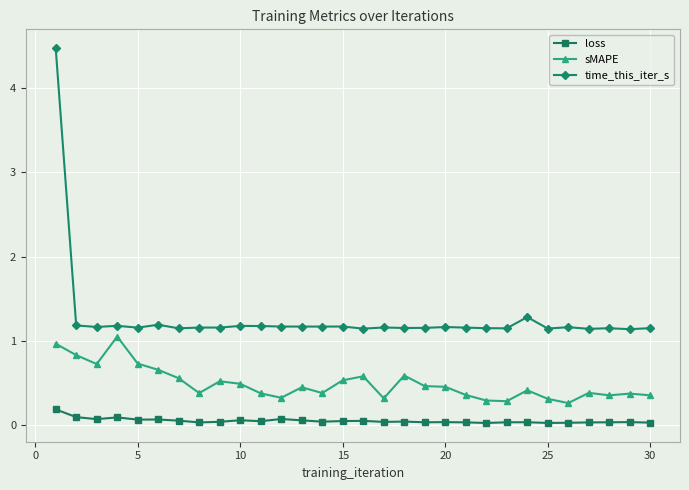

True or false: loss and sMAPE intersect in this chart.

False